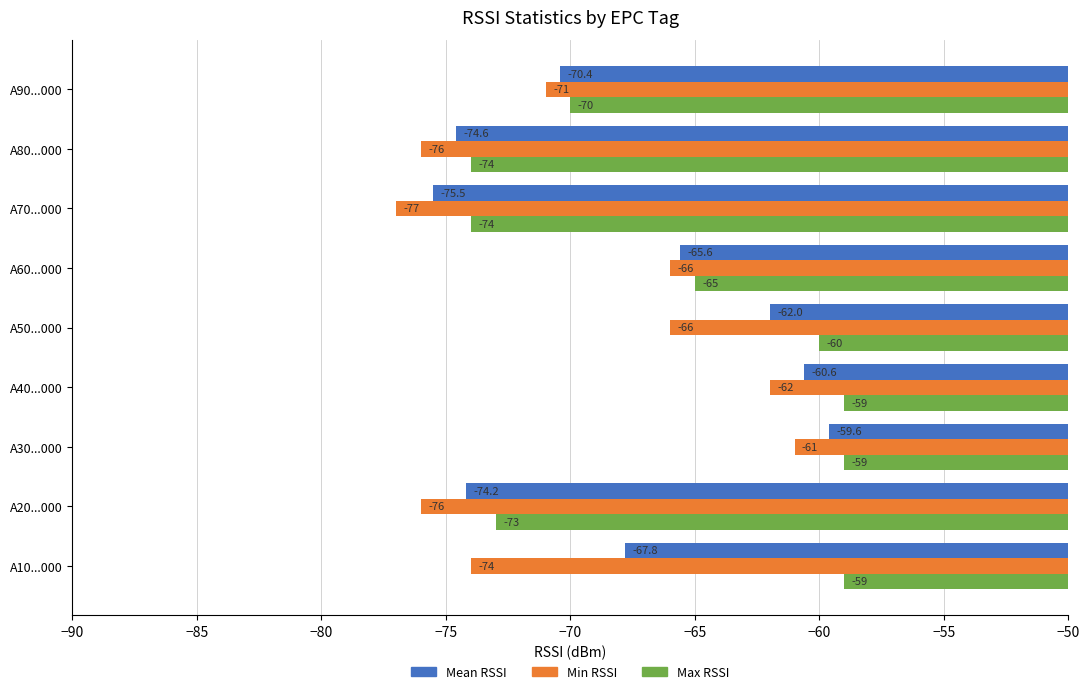

What is the smallest value displayed?

-77.0